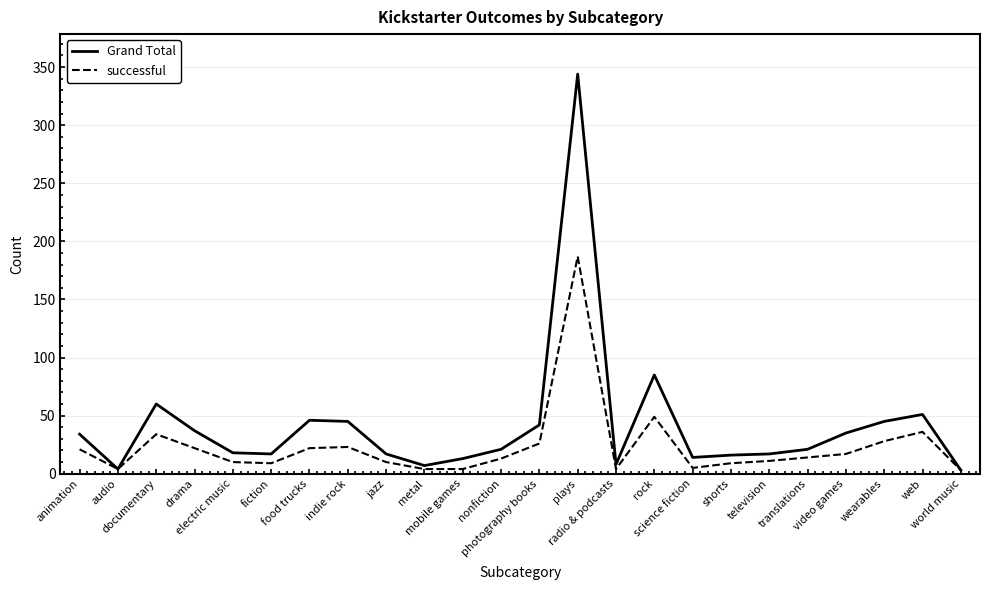

Which series has the largest range (max minus min)?

Grand Total